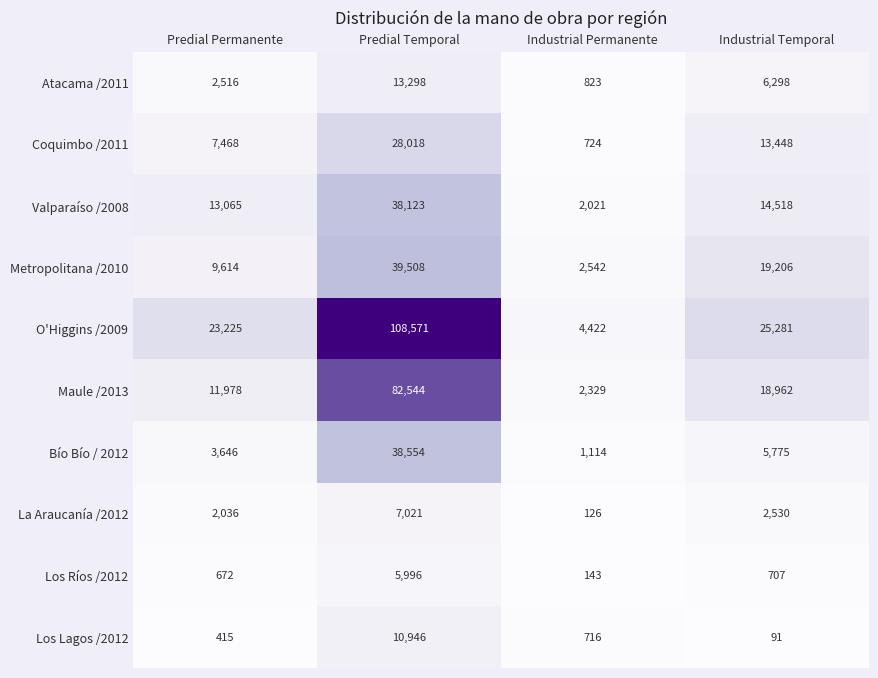

Which label corresponds to the largest value in the chart?

Predial Temporal